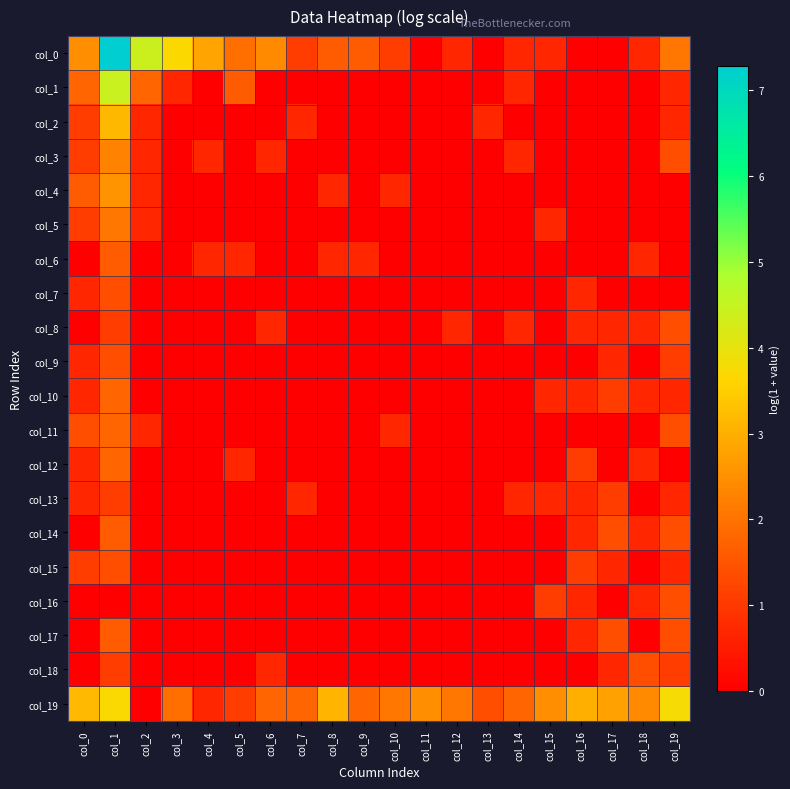

What is the spread (max minus min) of values at col_7?

1.8